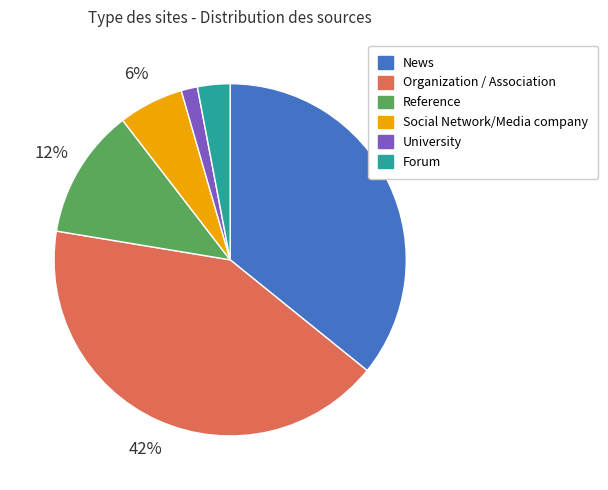

What is the largest slice in the pie chart?

Organization / Association